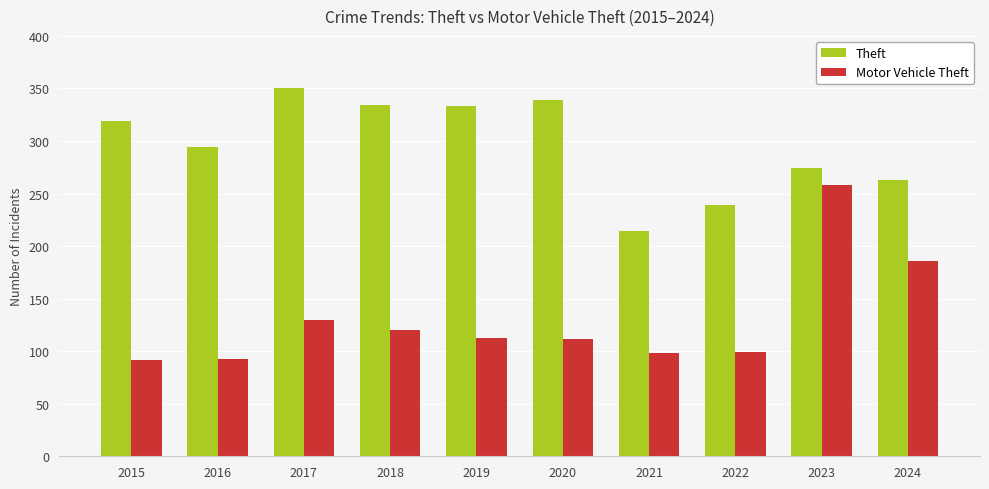

What is the average value of the Theft series?

296